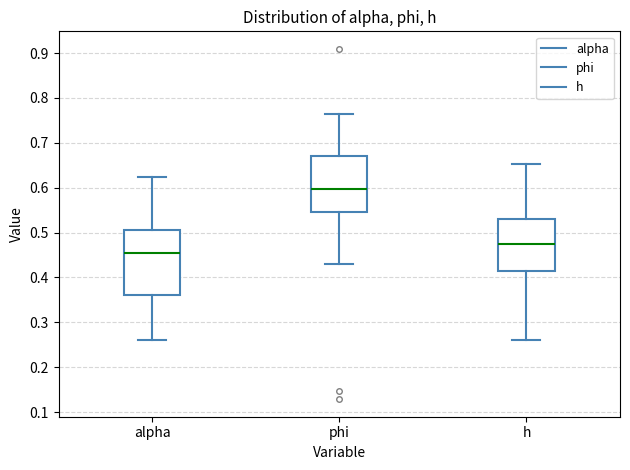

Reading left to right, read every box against the y-axis: the position of its median line, the range the box covers, and the ends of its whiskers. The values are not printed on the chart, so give them approximately, as read against the axis.

alpha: median 0.46, box 0.36 to 0.51, whiskers 0.26 to 0.62
phi: median 0.60, box 0.54 to 0.67, whiskers 0.43 to 0.77
h: median 0.47, box 0.41 to 0.53, whiskers 0.26 to 0.65